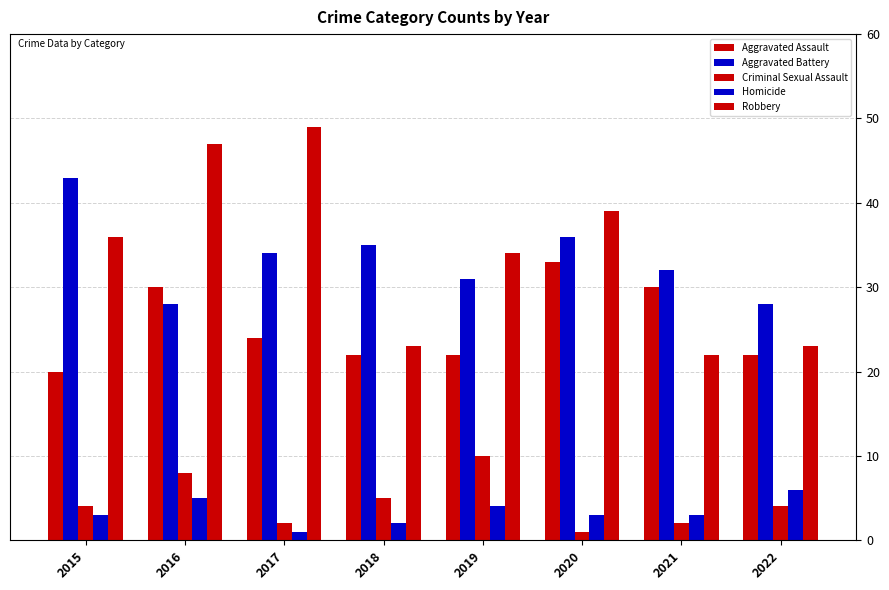

How many bars are there in total?

40